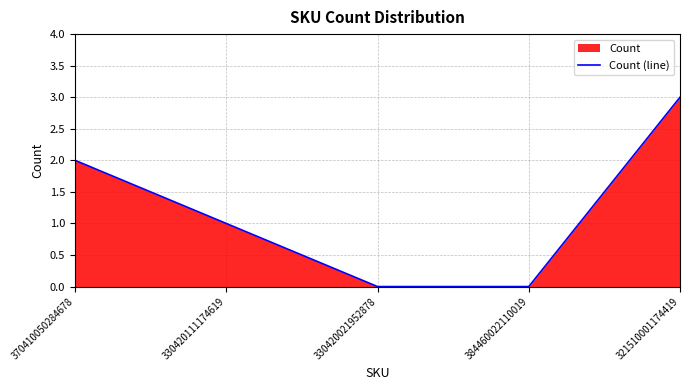

Count the values in the range 0 to 2.

4